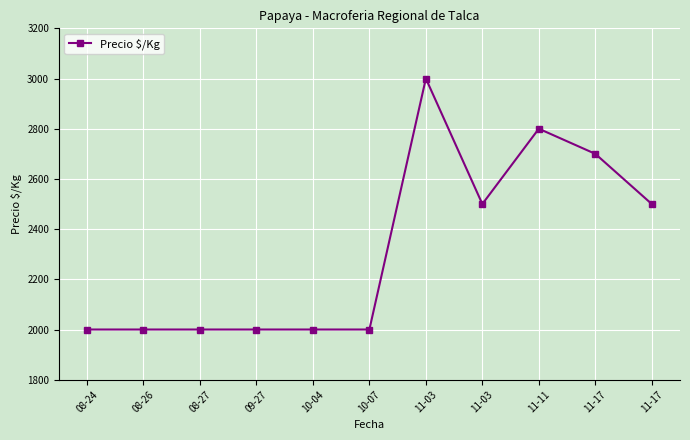

What is the label of the 11th point from the left?

11-17